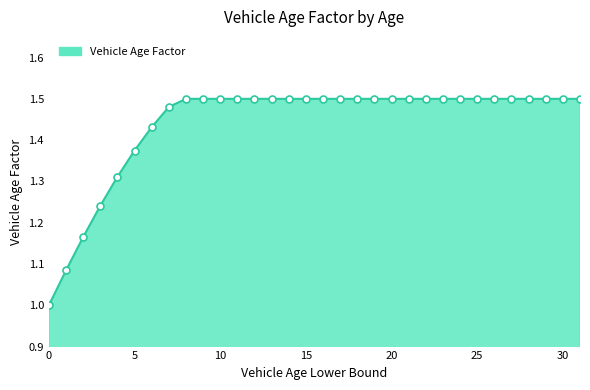

What is the smallest value displayed?

1.0